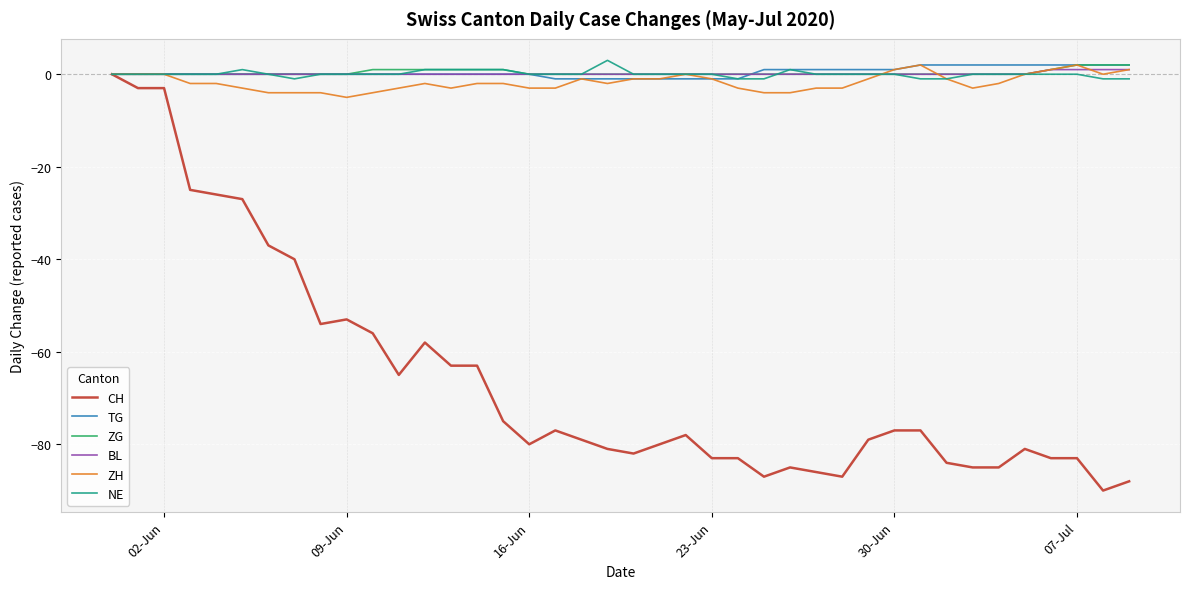

Which series has the widest spread of values?

CH